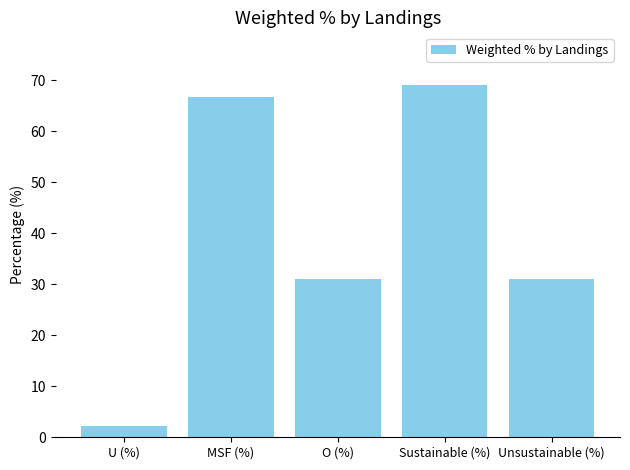

Read the value at U (%).

2.3